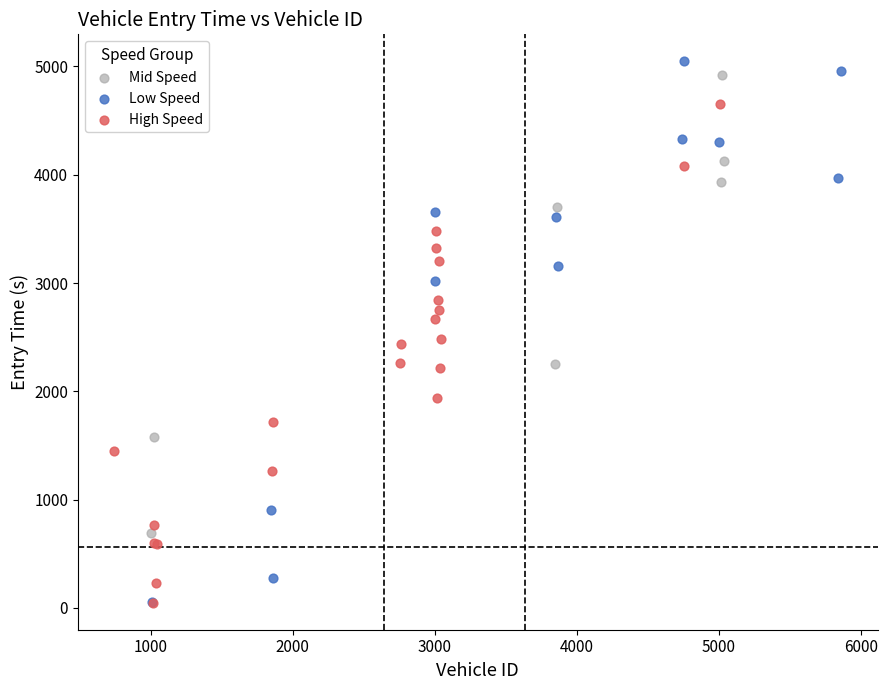

Which series has the largest Y range (max minus min)?

Low Speed